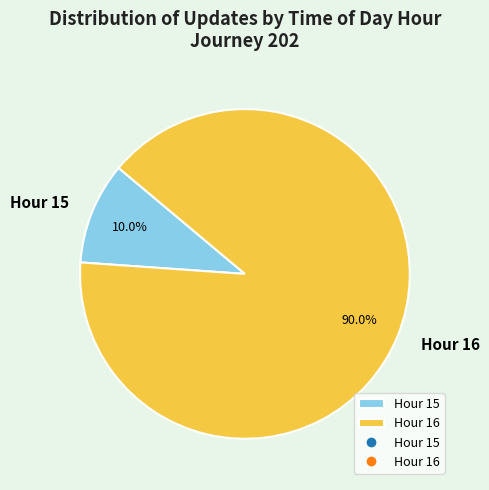

What is the total percentage of Hour 16 and Hour 15?

100.0%